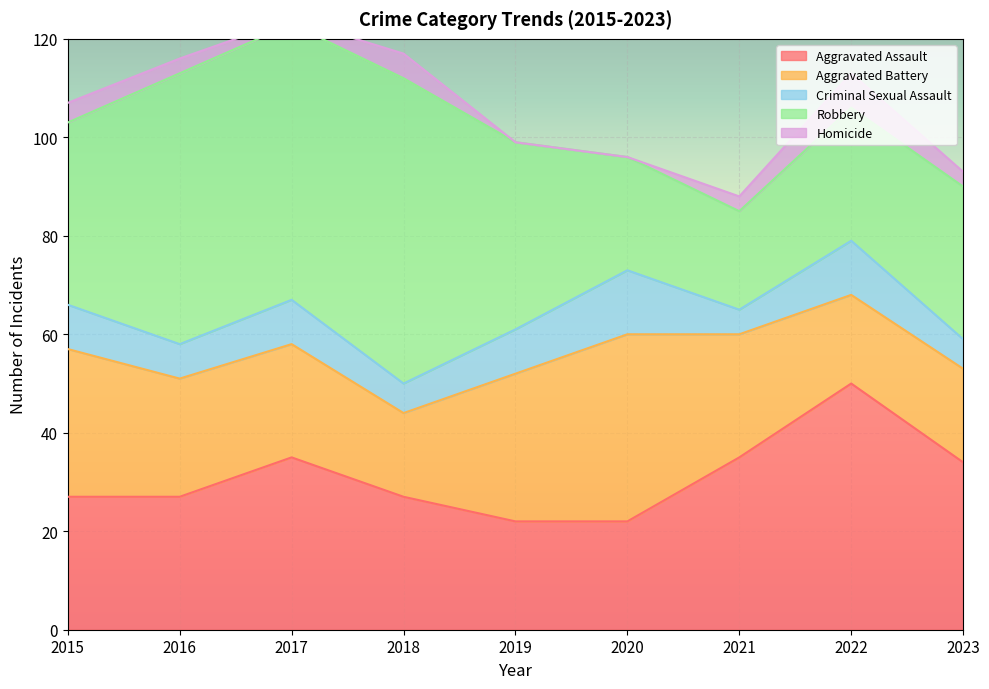

Count the number of categories in the chart.

9